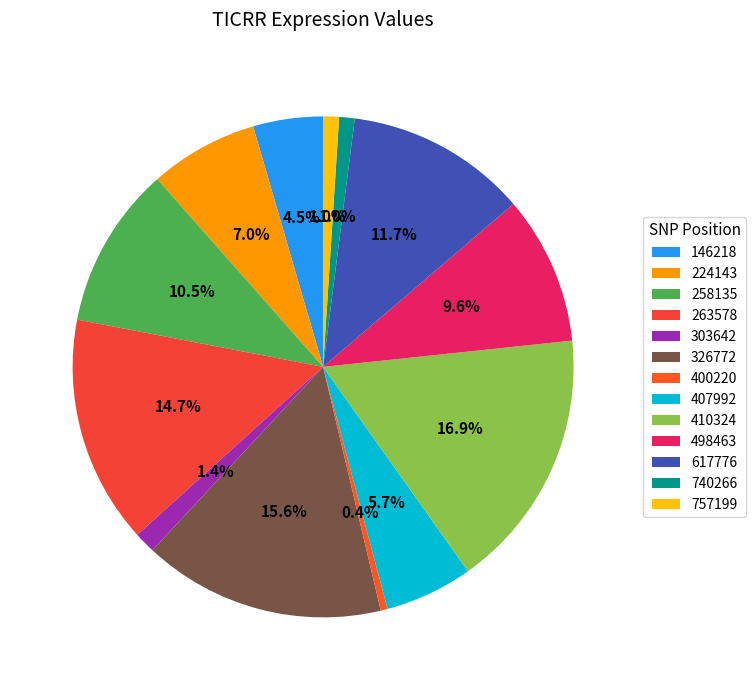

Which category has the smallest portion of the pie?

400220